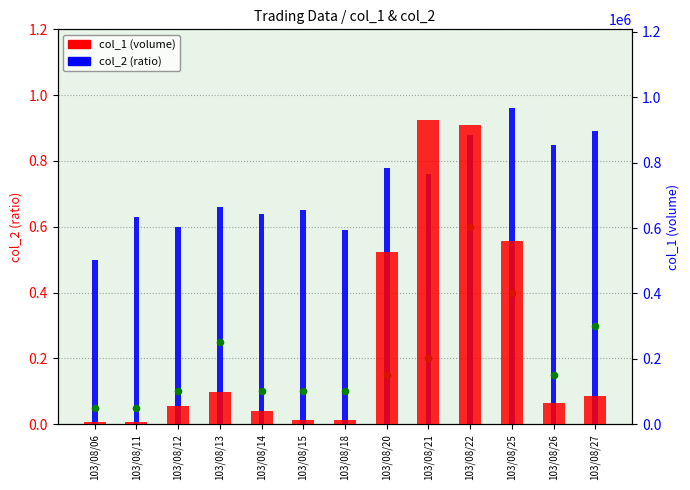

Is the value of col_8 (count×0.05) at 103/08/21 greater than the value of col_2 (ratio) at 103/08/14?

No